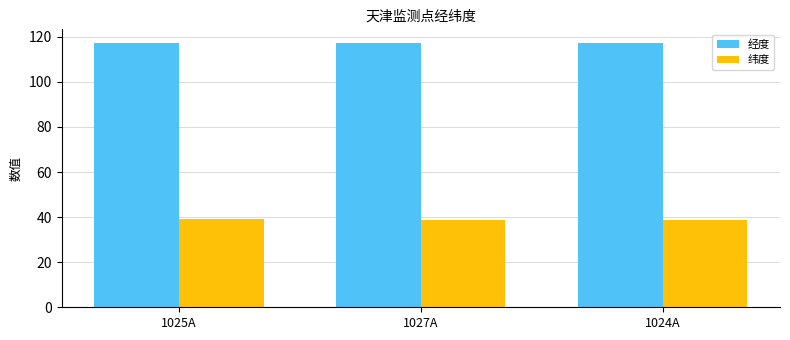

The 经度 series shows 26.6 at 1024A. True or false?

False